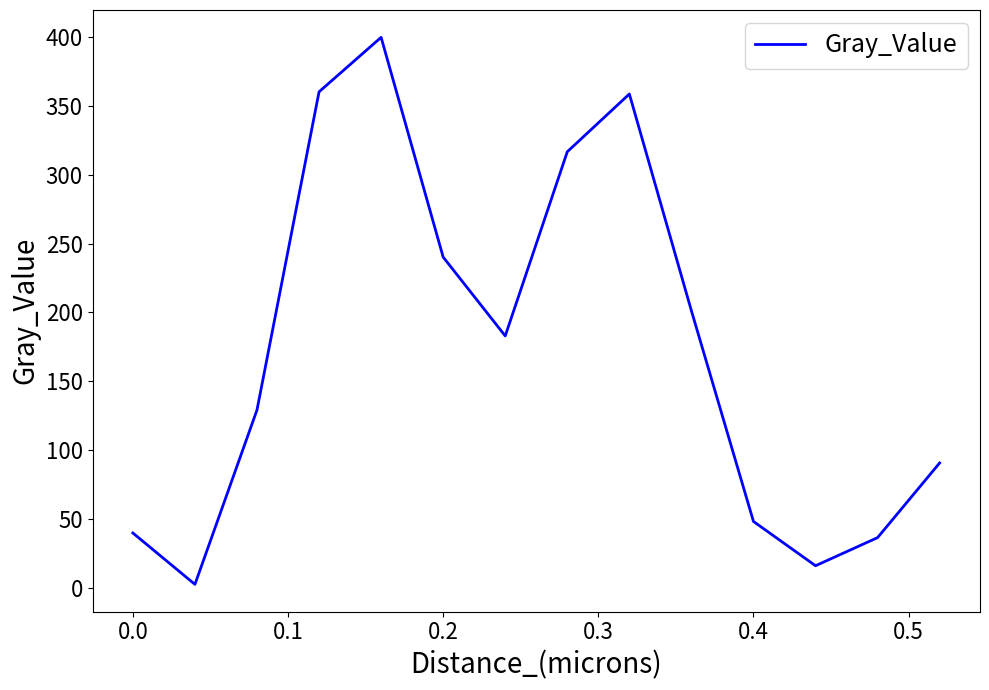

What is the greatest value displayed?

399.8